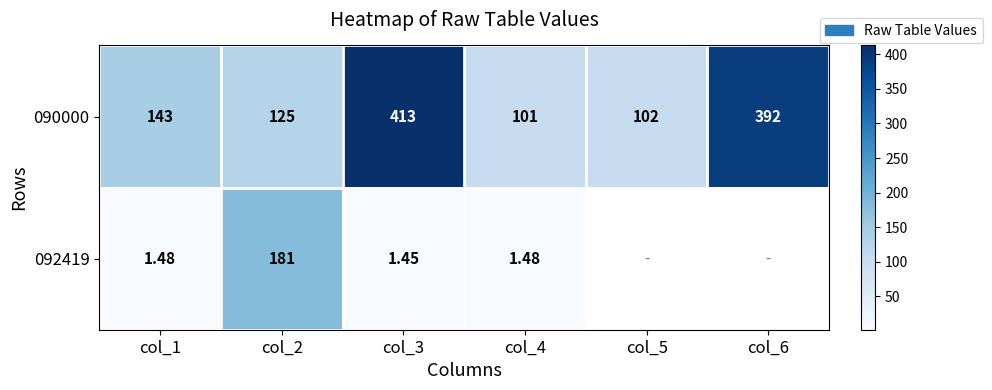

At which label is 090000 closest to 257?

col_1